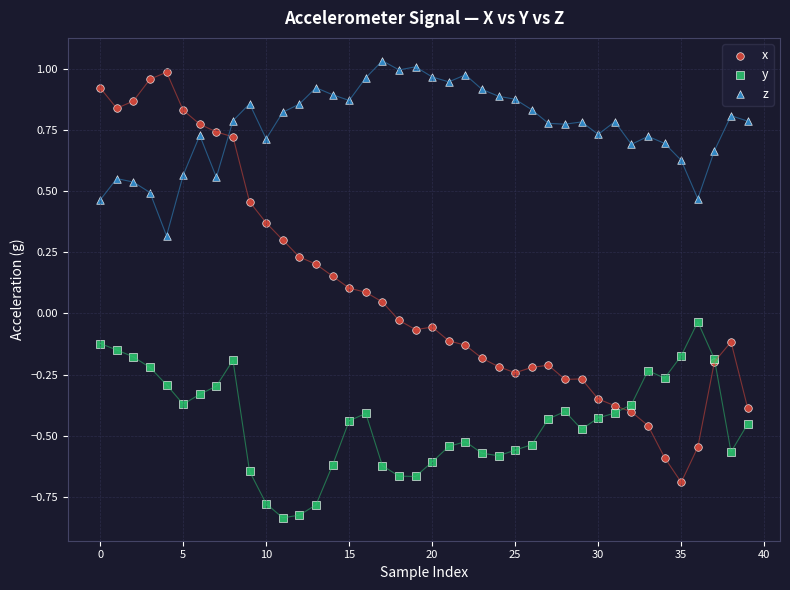

Which series has the largest Y range (max minus min)?

x